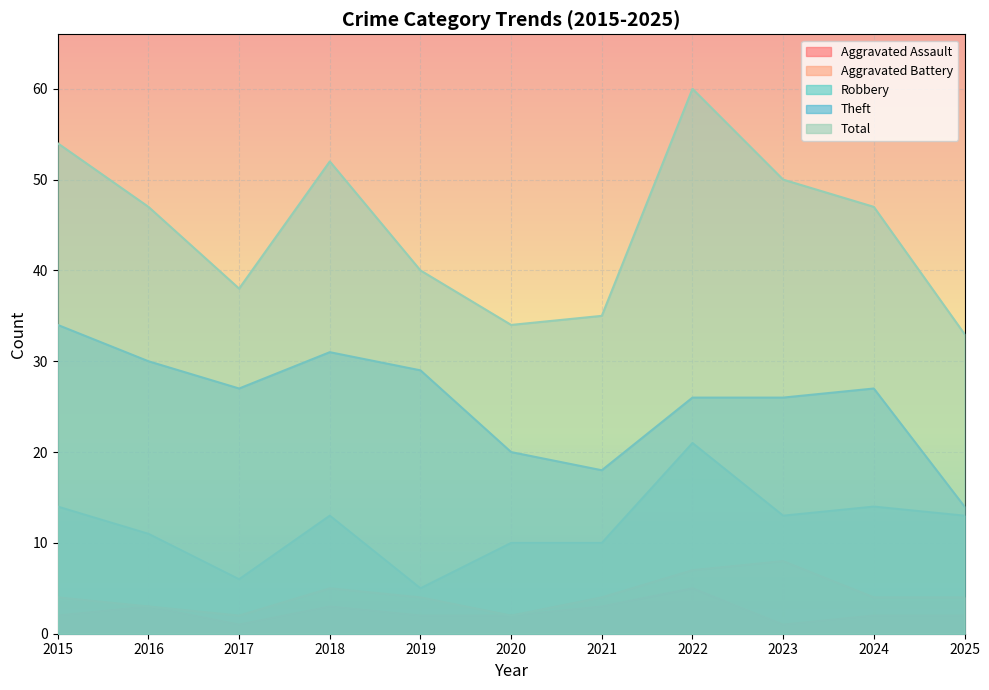

What is the maximum value shown in the chart?

60